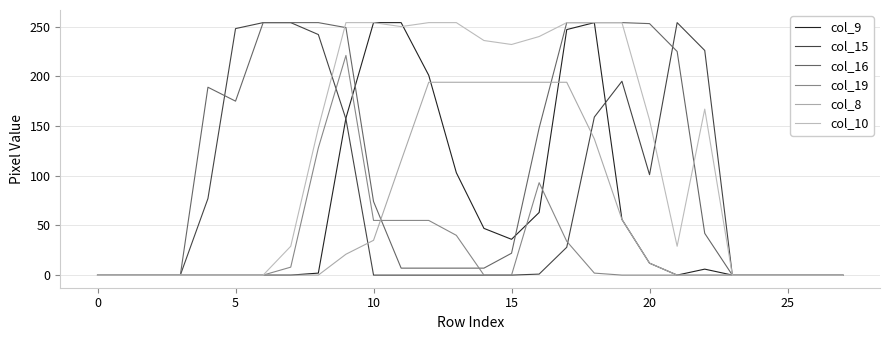

How many times do col_8 and col_9 cross each other?

2